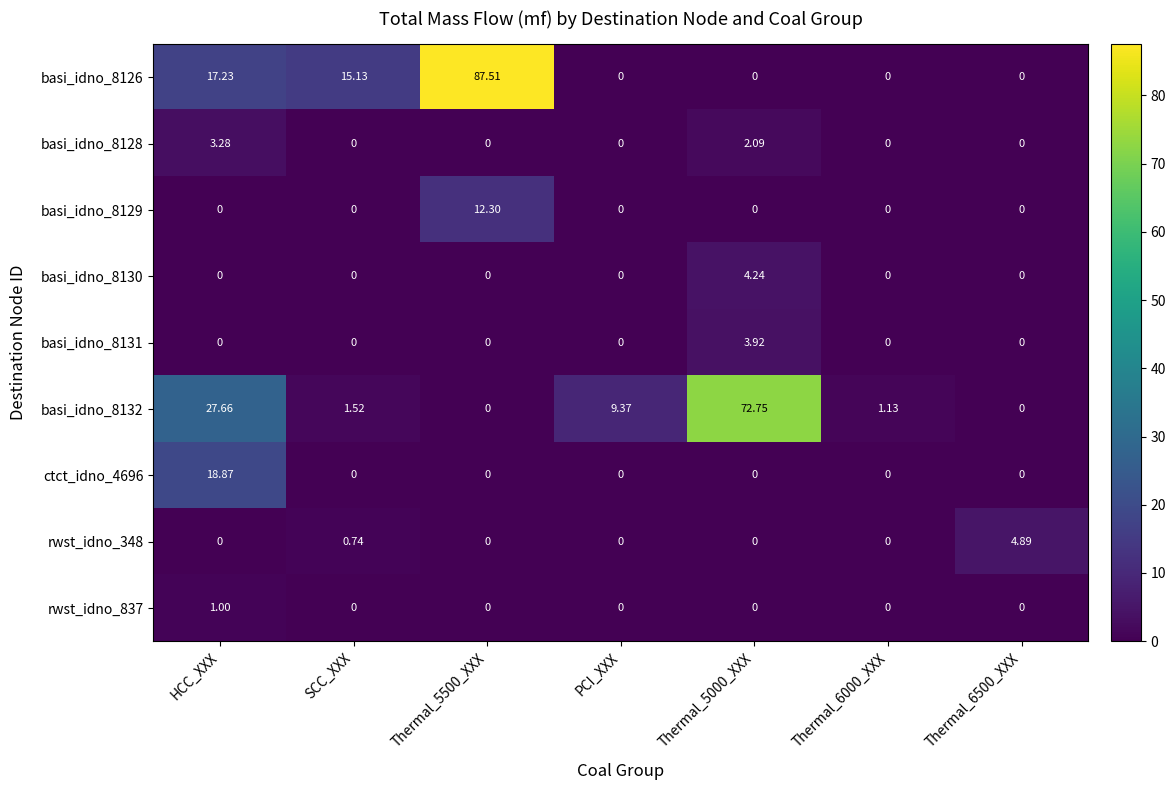

Which series has the largest total across all categories?

basi_idno_8126